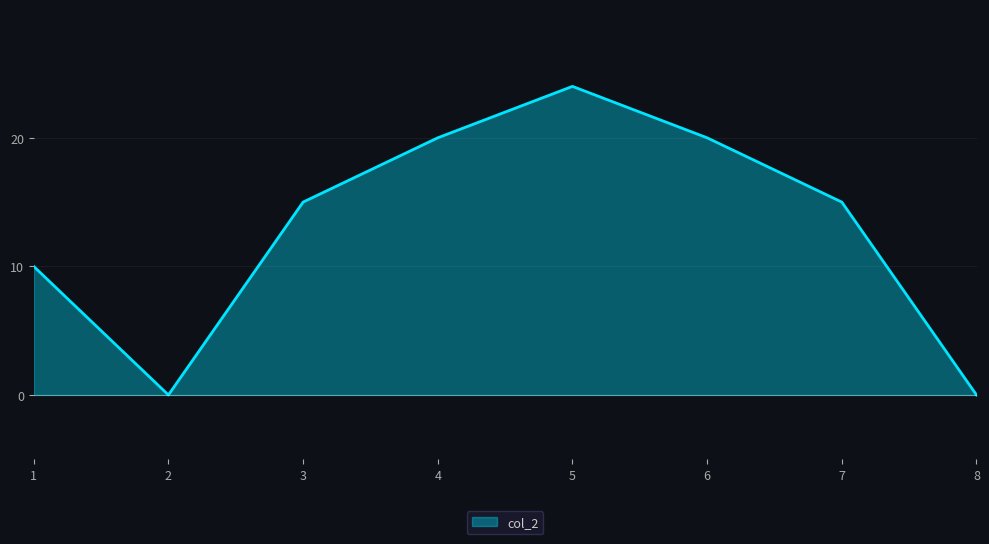

The chart shows a value of 10 at 1. True or false?

True